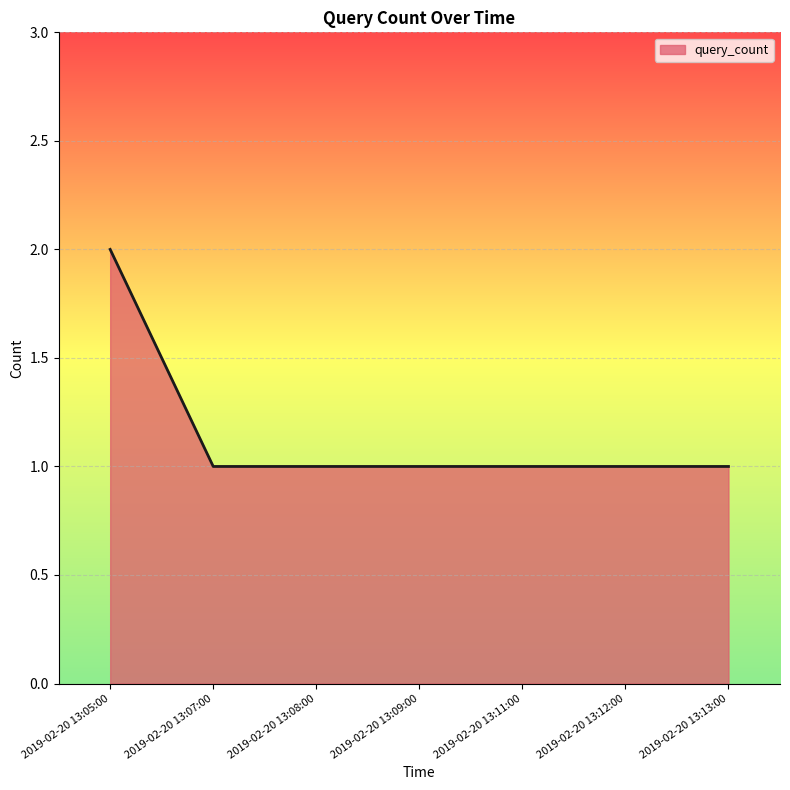

True or false: the data shows 0 at 2019-02-20 13:08:00.

False